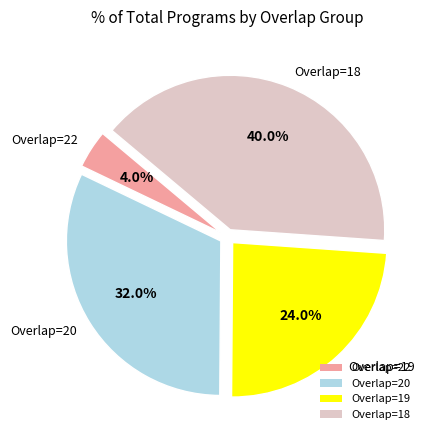

Rank the categories by value from highest to lowest.

Overlap=18, Overlap=20, Overlap=19, Overlap=22